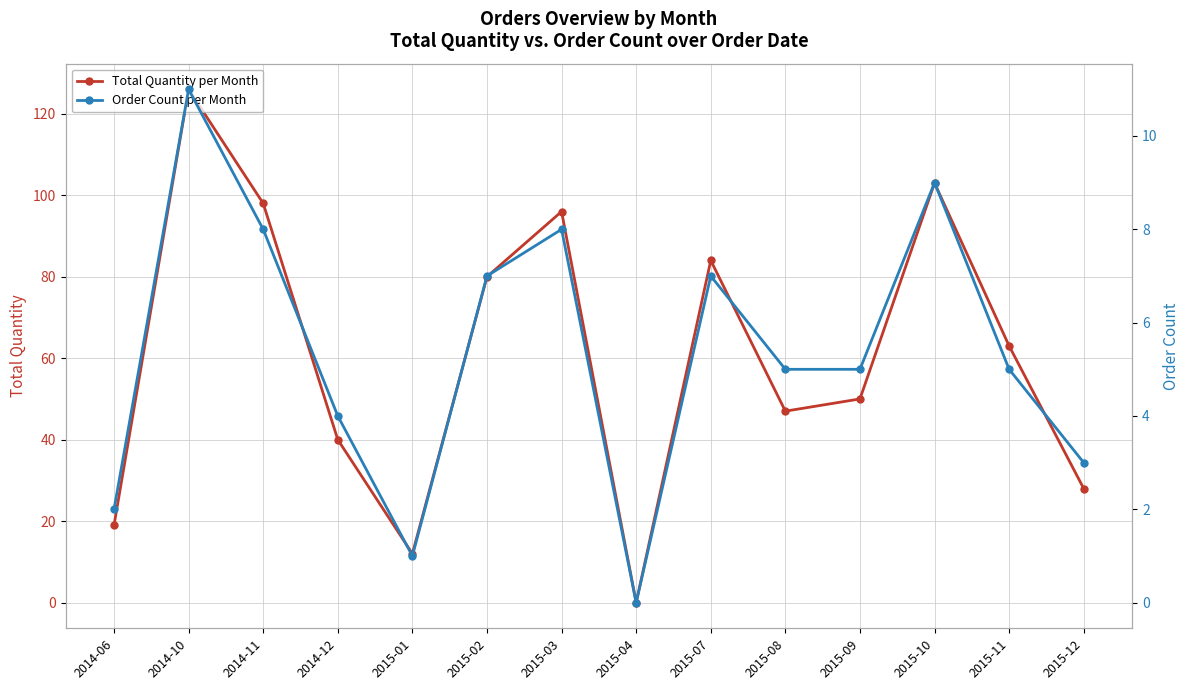

Is it true that Order Count per Month equals 8 at 2015-08?

False